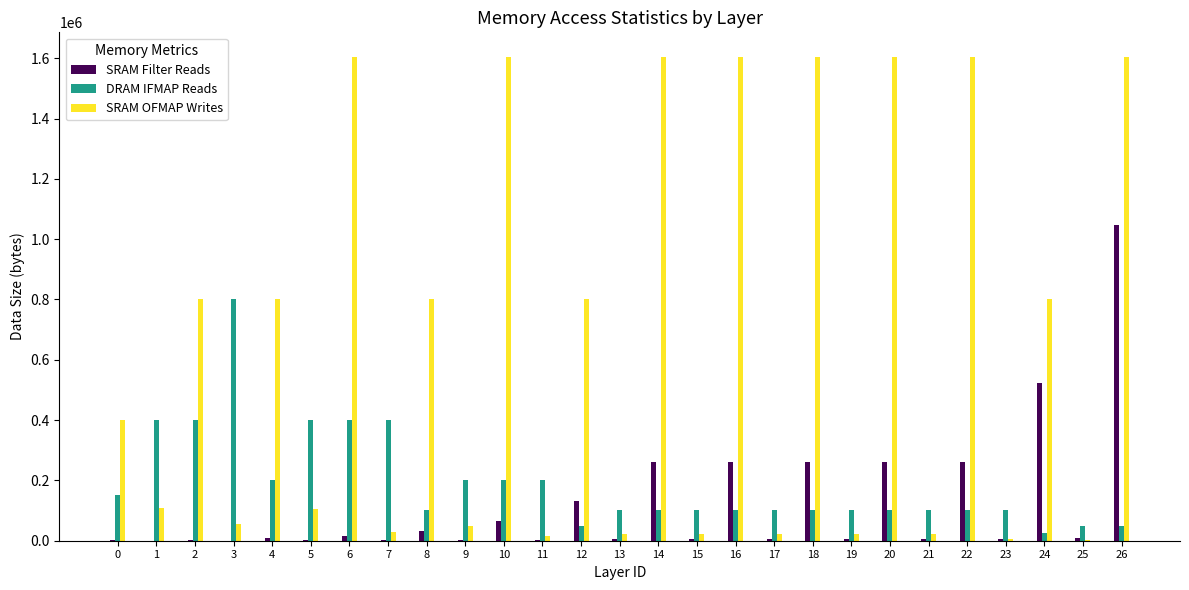

The value of DRAM IFMAP Reads at 4 is 127435. True or false?

False